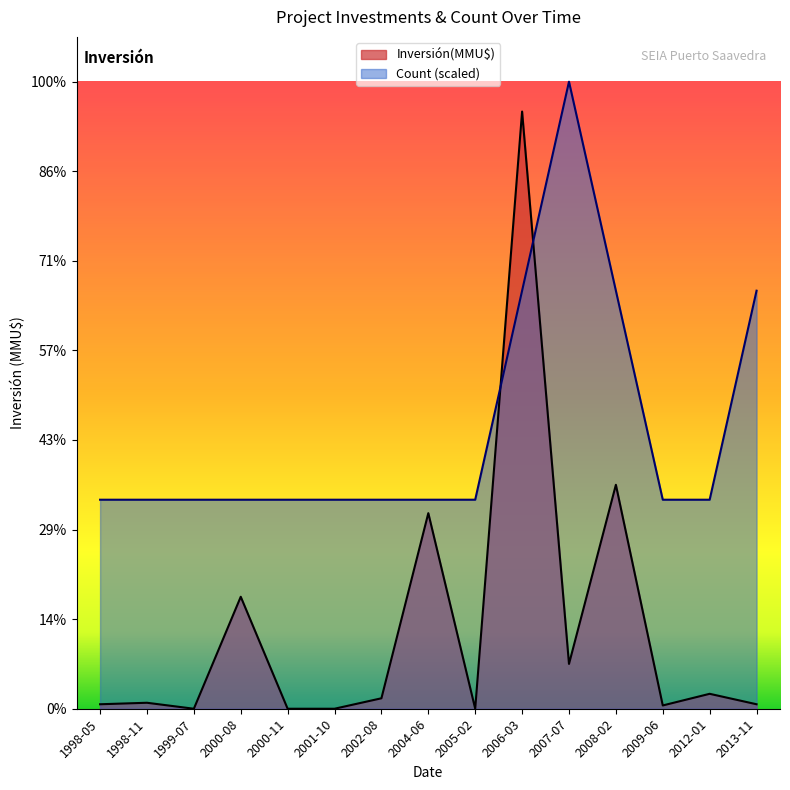

What is the total value across all series at 2012-01?

1500